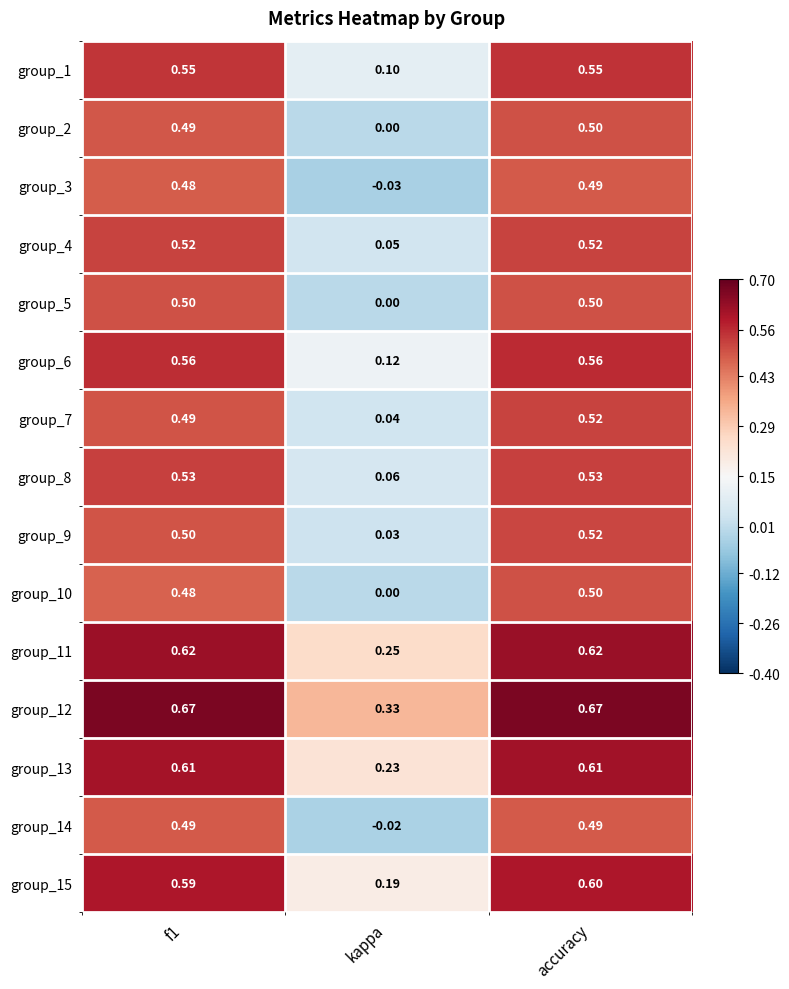

At which category does the chart reach its minimum across all series?

kappa